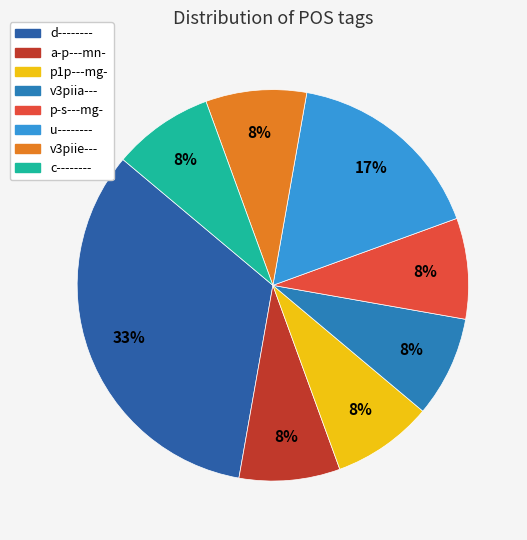

To the nearest percent, what is the combined percentage of d-------- and p1p---mg-?

42%